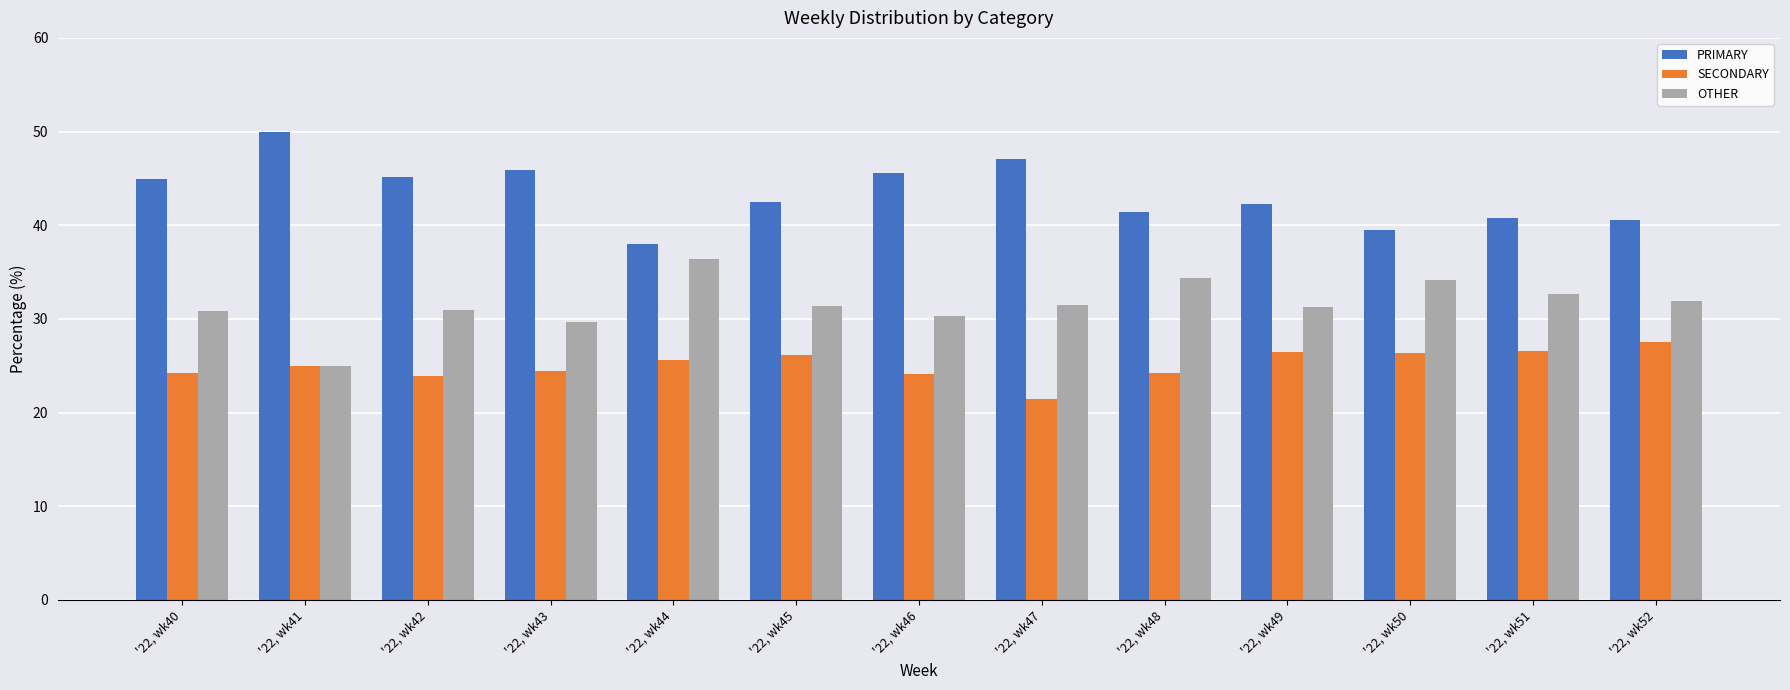

What is the difference between the second highest and minimum values in the SECONDARY series?

5.1